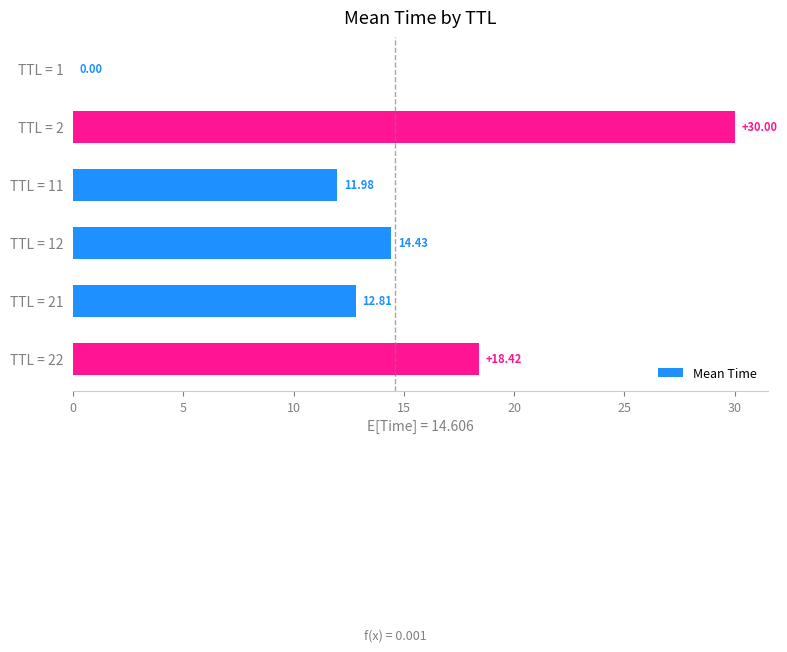

Which has a higher value, TTL = 12 or TTL = 22?

TTL = 22